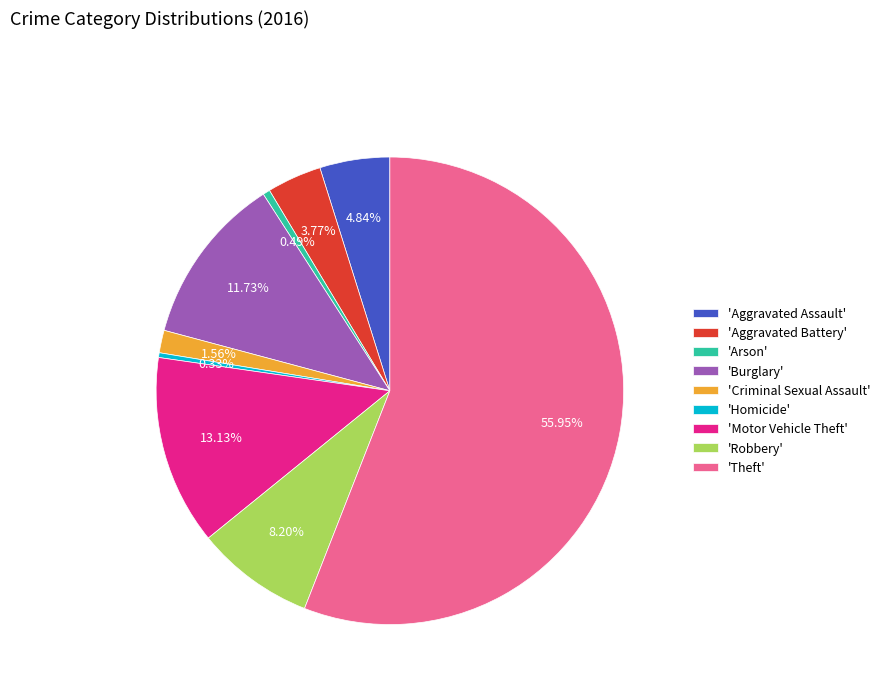

What is the ratio of the value at 'Theft' to the value at 'Robbery'?

6.8